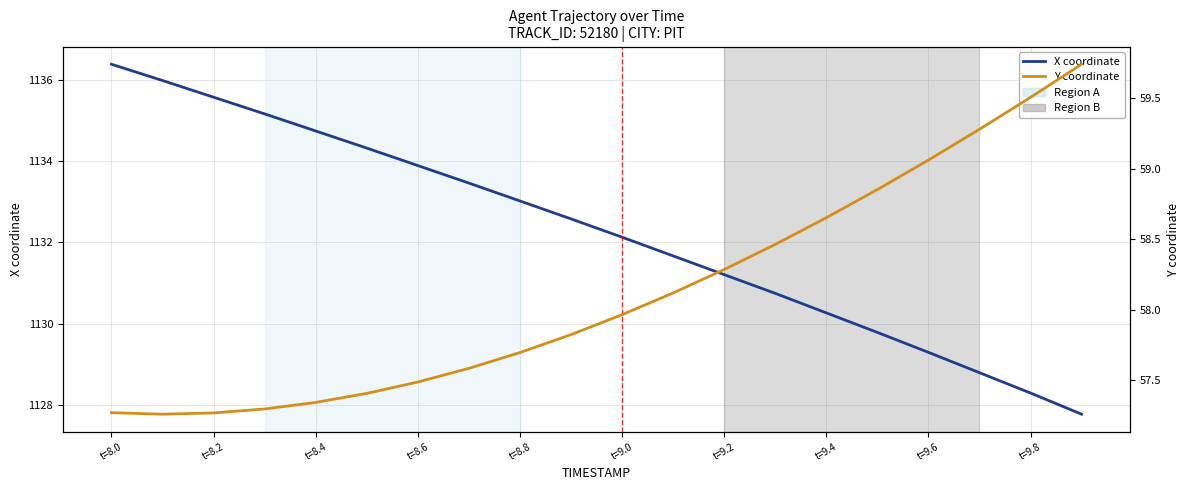

Is this an area chart (filled region under the line)?

No